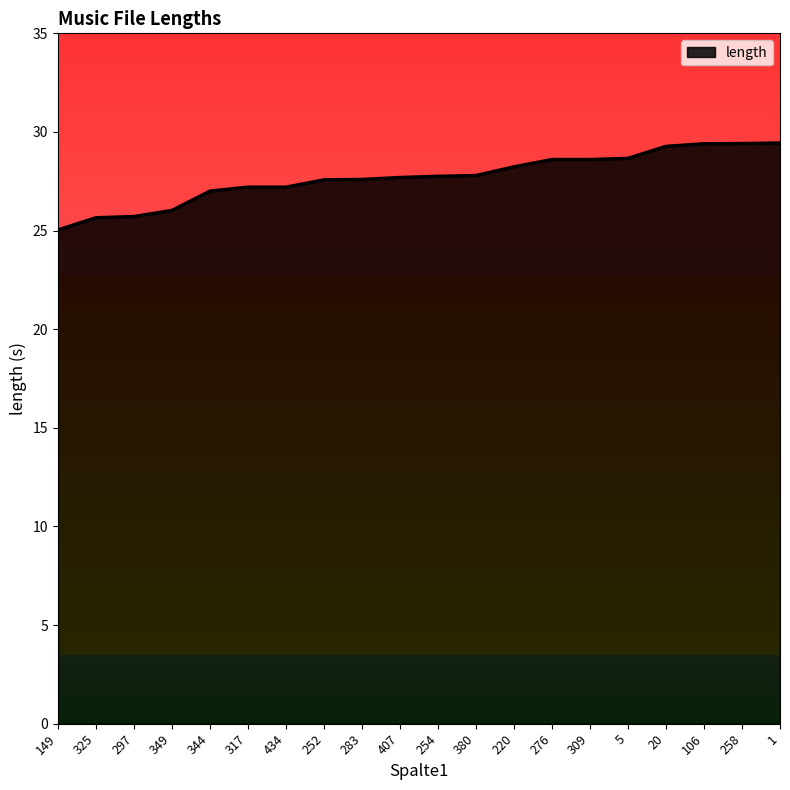

Approximately how many times larger is the value at 434 compared to 252?

1.0